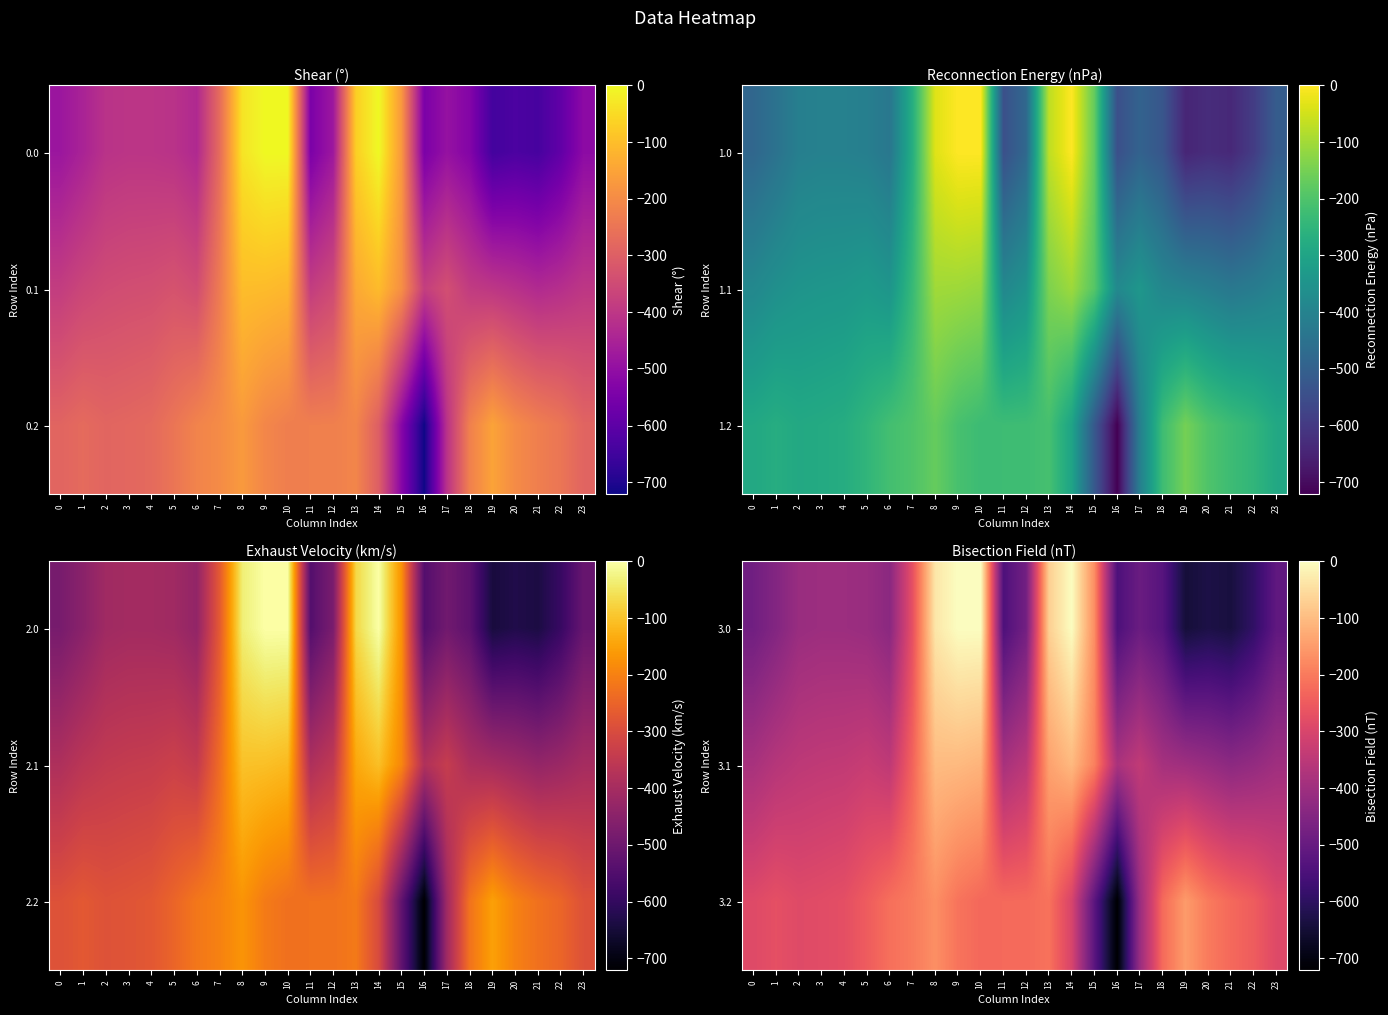

Which category has the highest value in the 3.0 series?

9